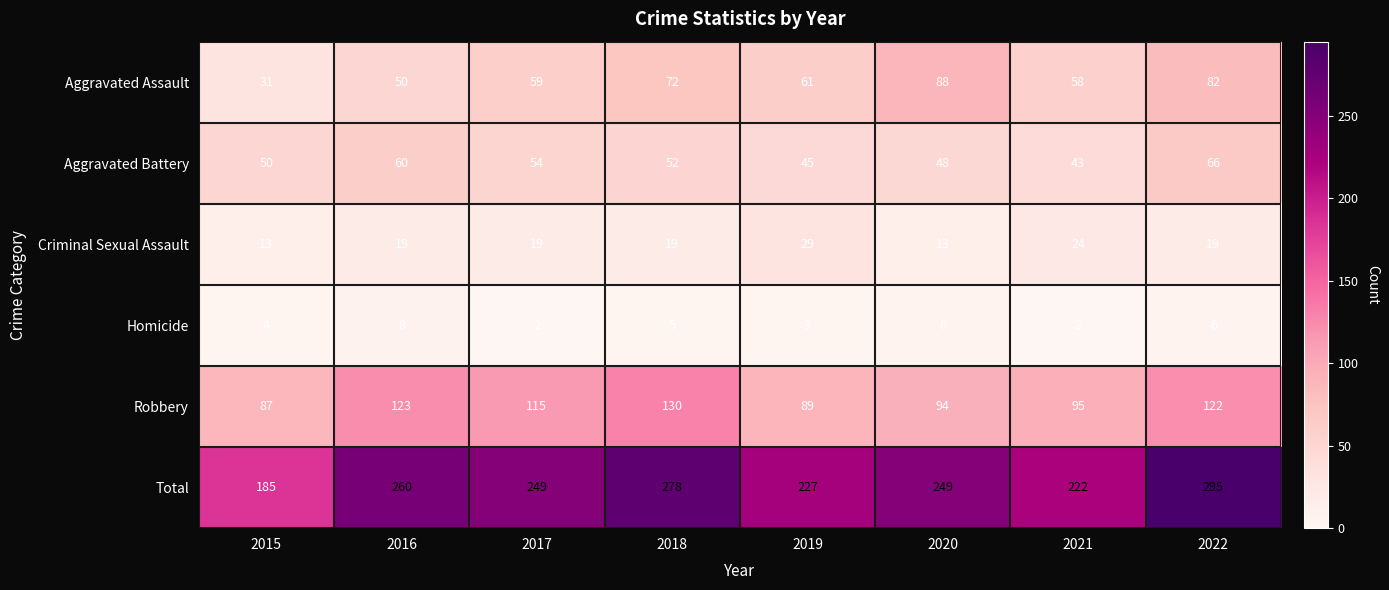

At how many categories does at least one series exceed 37?

8